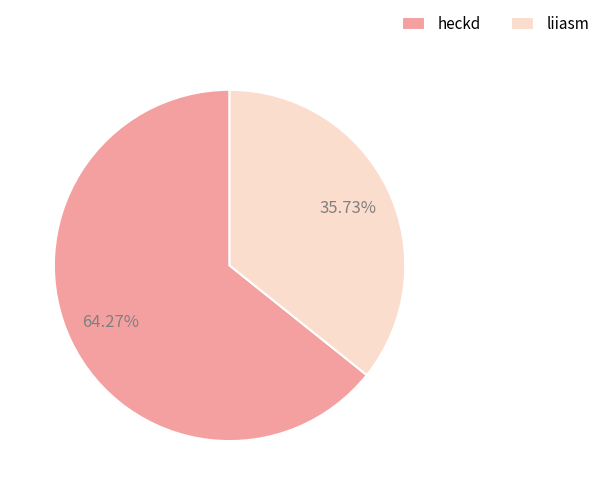

Which slice is the largest?

heckd